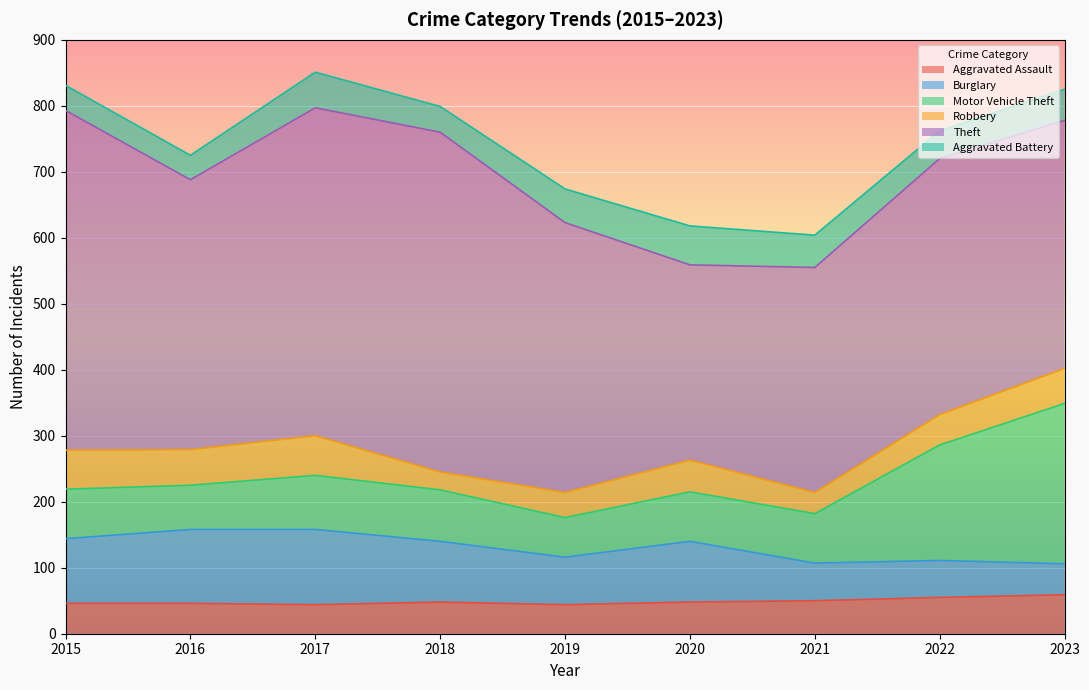

How many lines are shown in the chart?

6